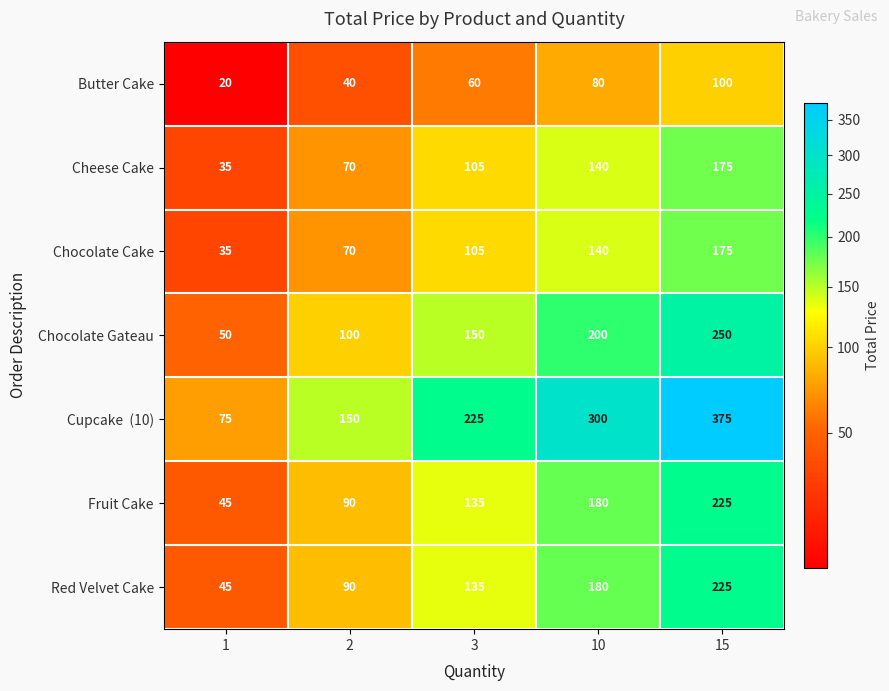

Rank the categories by Cheese Cake value from lowest to highest.

1, 2, 3, 10, 15